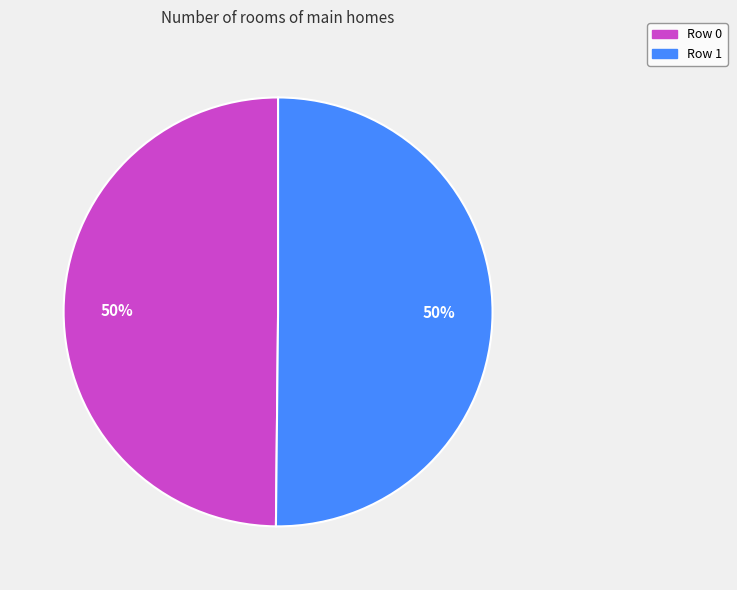

True or false: Row 0 accounts for 50% of the total.

True